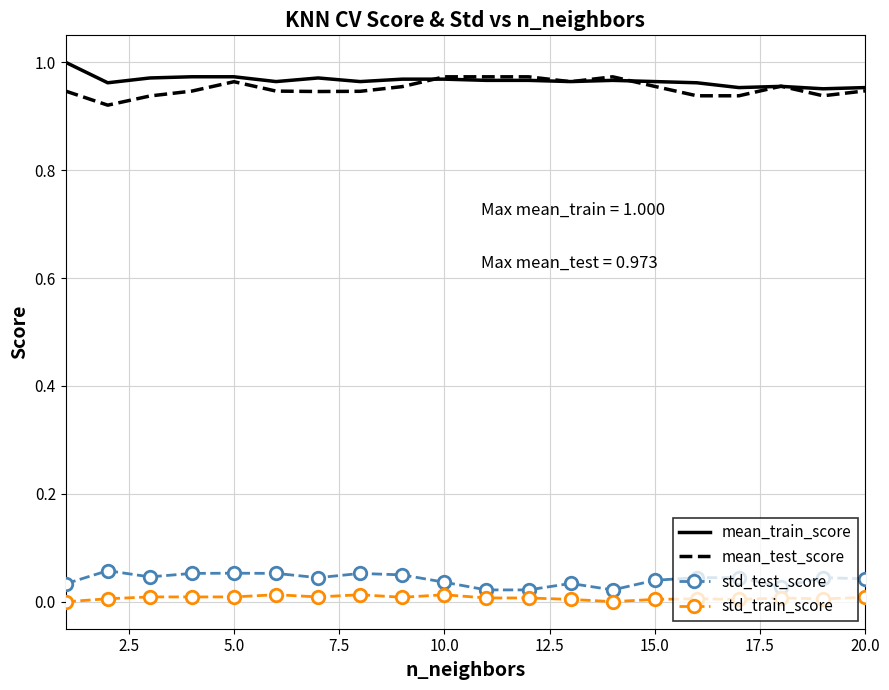

True or false: std_test_score and mean_test_score intersect in this chart.

False